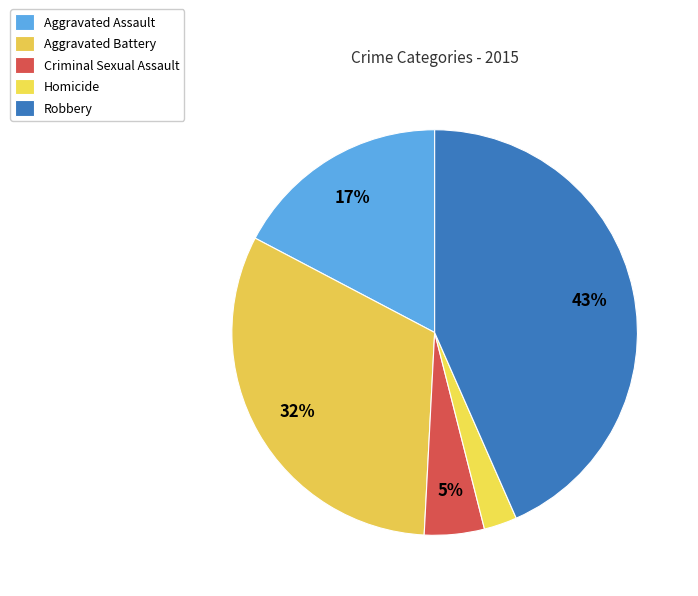

Does any single category account for the majority?

No